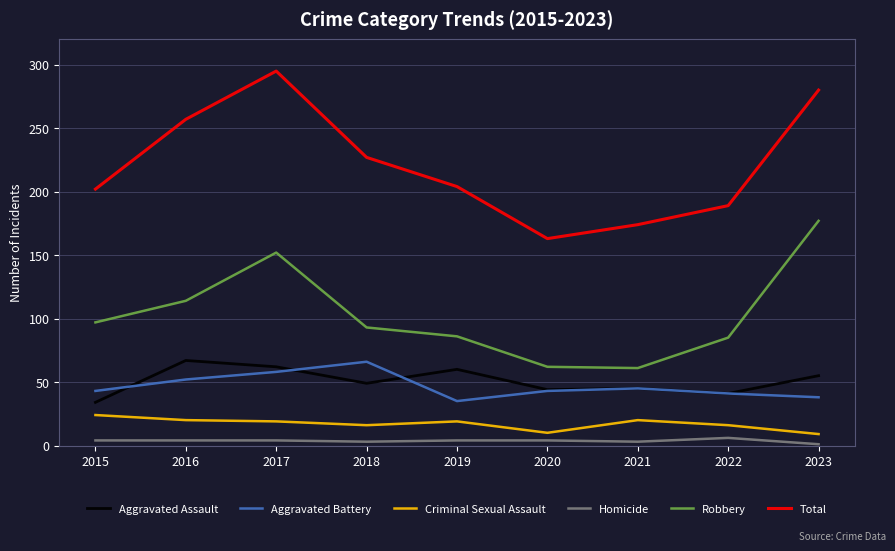

What is the difference between the highest and lowest values at 2023?

279